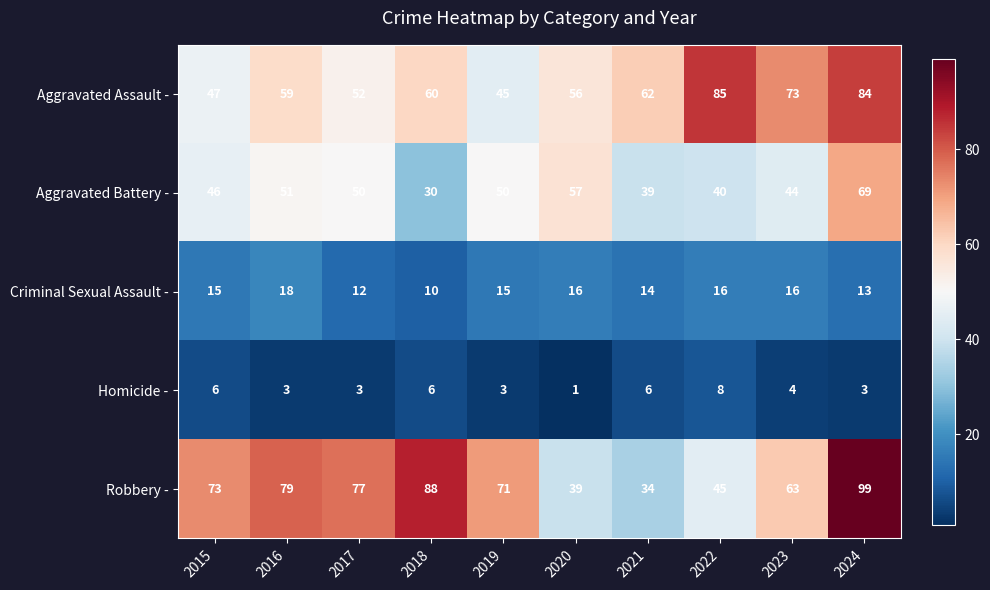

At which label is Robbery - closest to 66?

2023